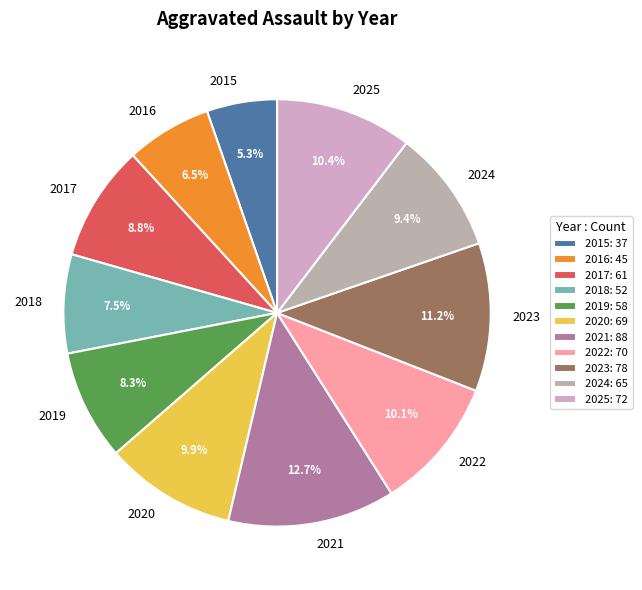

What percentage is the 2025 slice, to the nearest percent?

10%